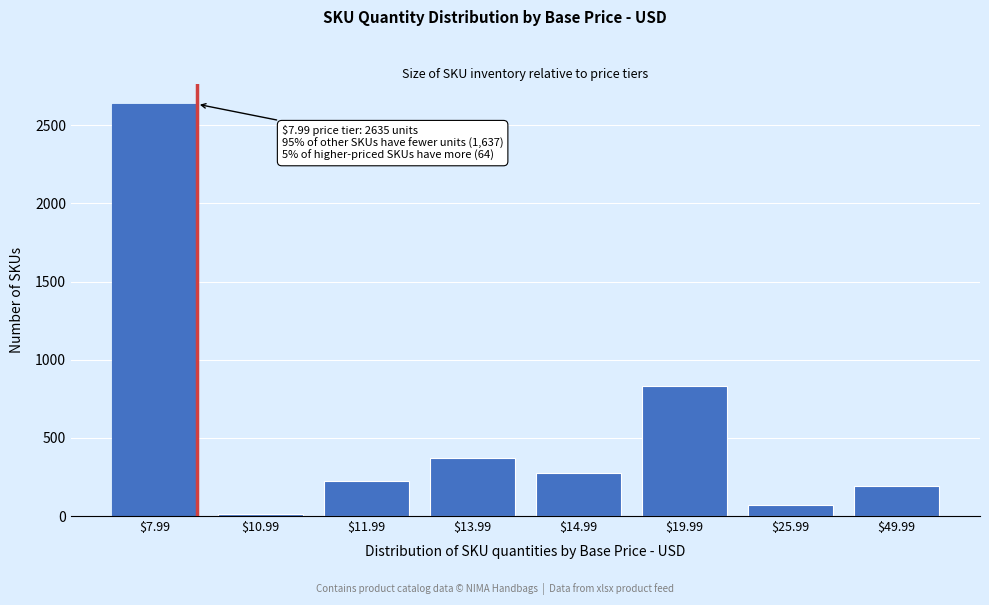

Reading right to left, what are all the values shown in this chart?

193	70	833	273	373	225	13	2635